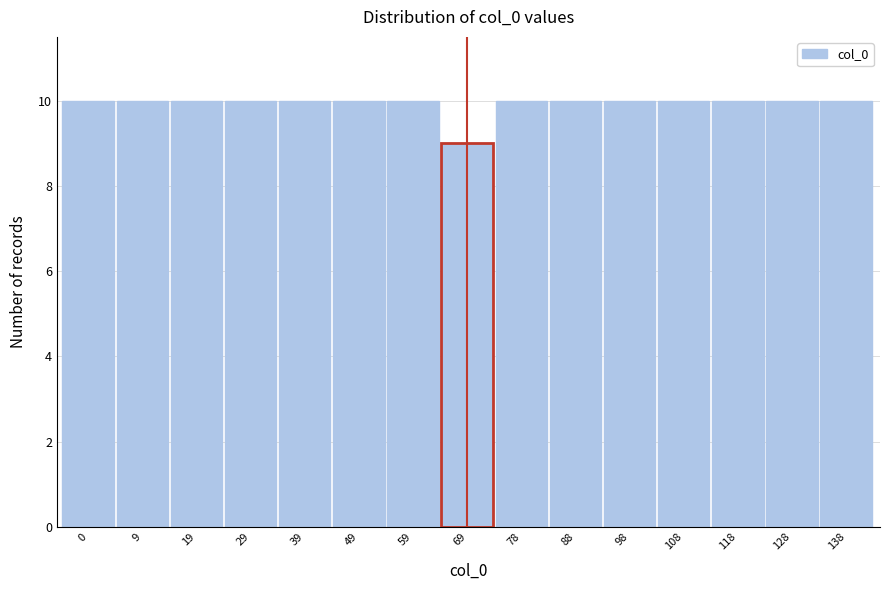

Reading left to right, extract all data points from this chart.

10	10	10	10	10	10	10	9	10	10	10	10	10	10	10